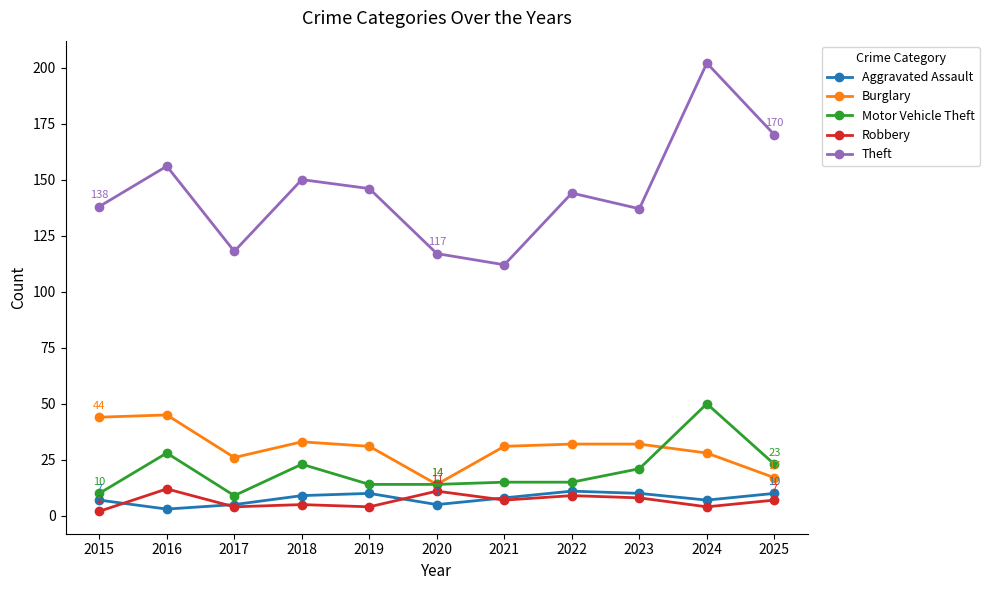

The Theft series shows 156 at 2016. True or false?

True